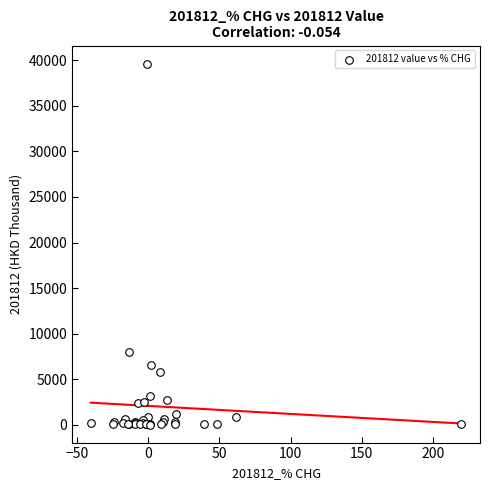

What Y value in the scatter plot is closest to 19829?

7967.7